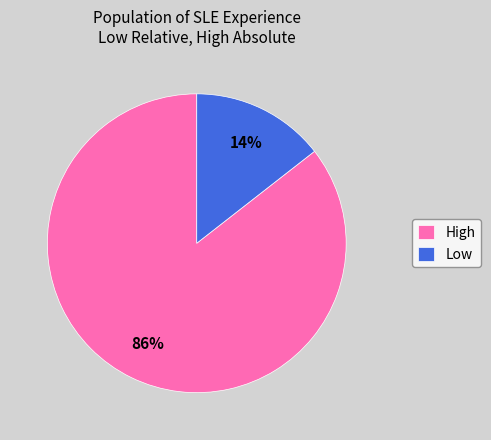

To the nearest percent, what is the combined percentage of High and Low?

100%